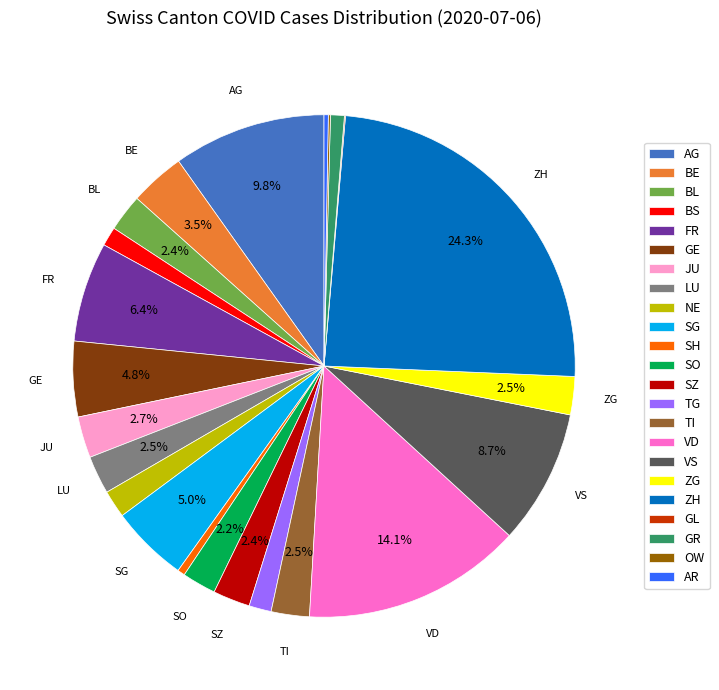

Which has a higher value, NE or AG?

AG